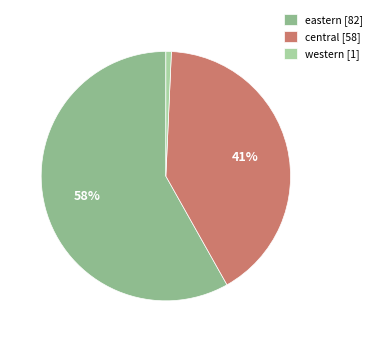

Combined, do central [58] and eastern [82] account for over 50%?

Yes